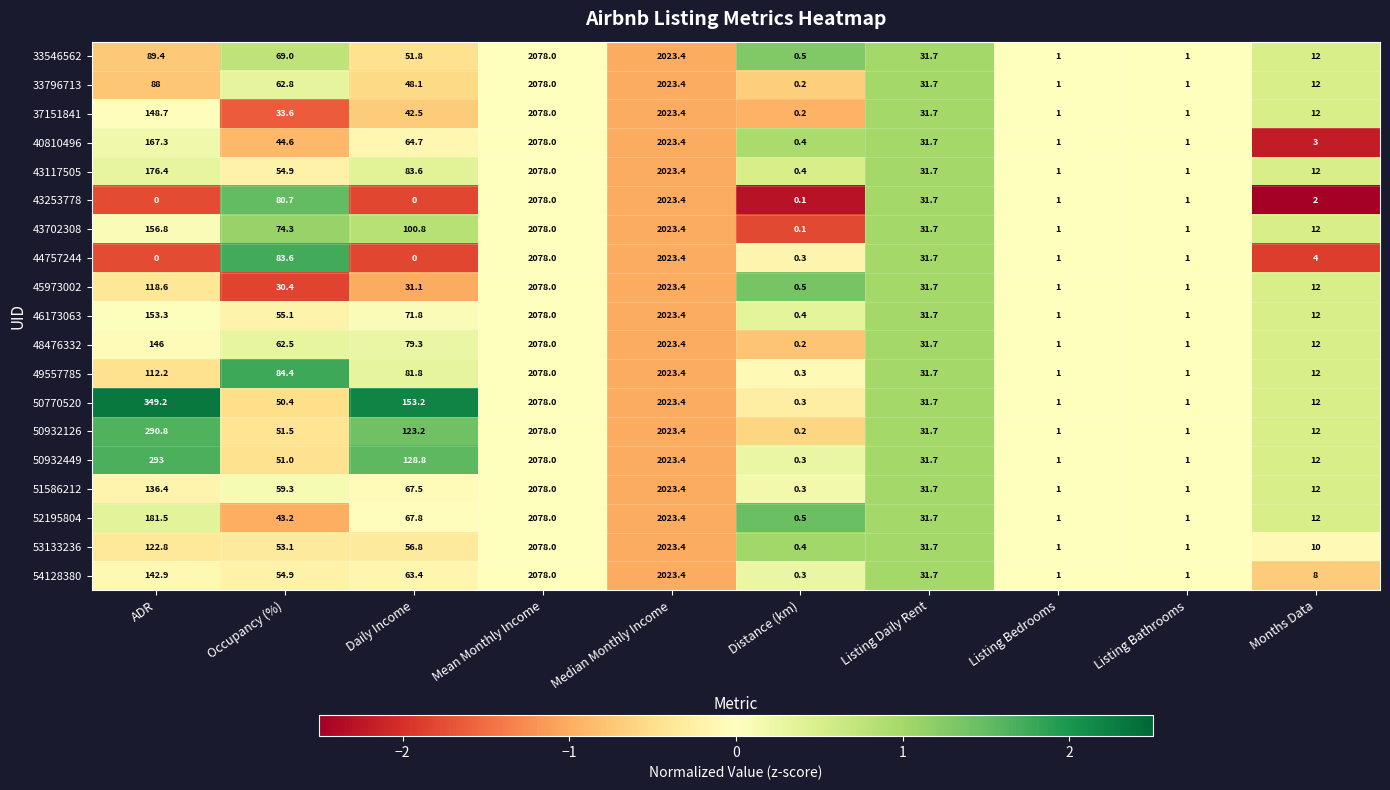

What is the difference between the maximum and second lowest values in the 48476332 series?

2077.0